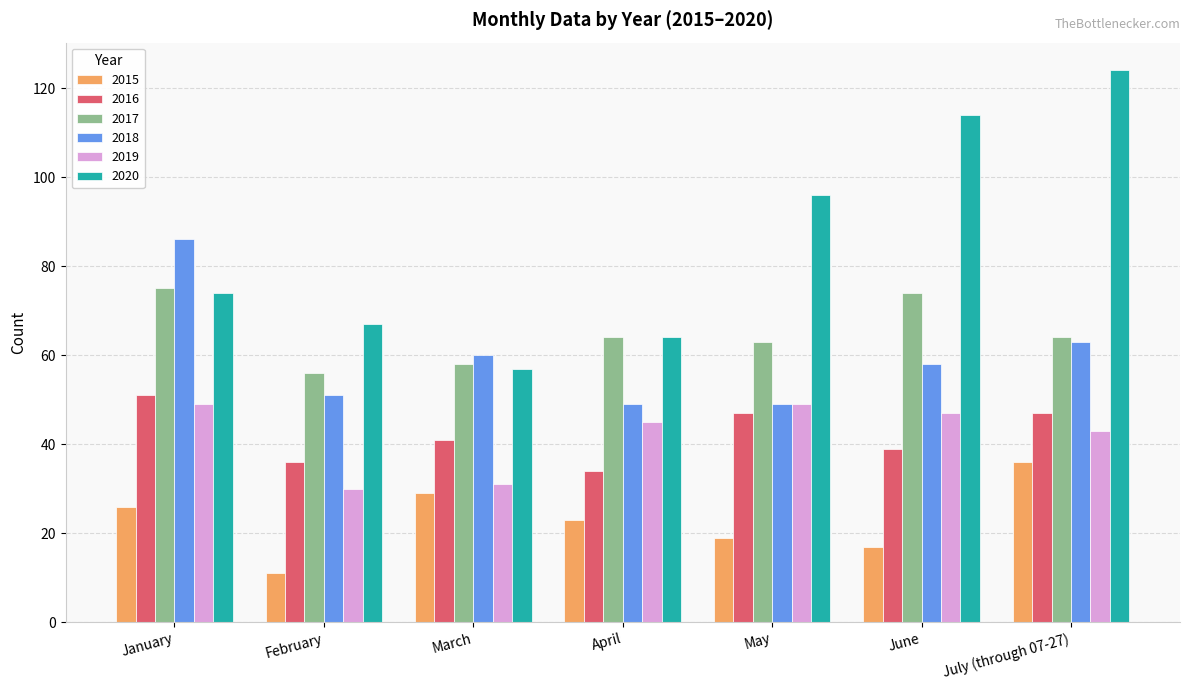

Is it true that 2017 equals 56 at February?

True